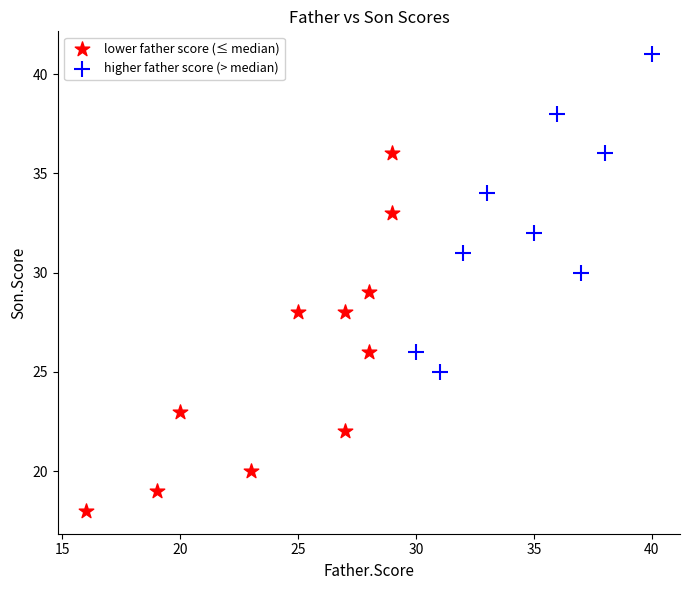

Which series contains the lowest Y value?

lower father score (≤ median)